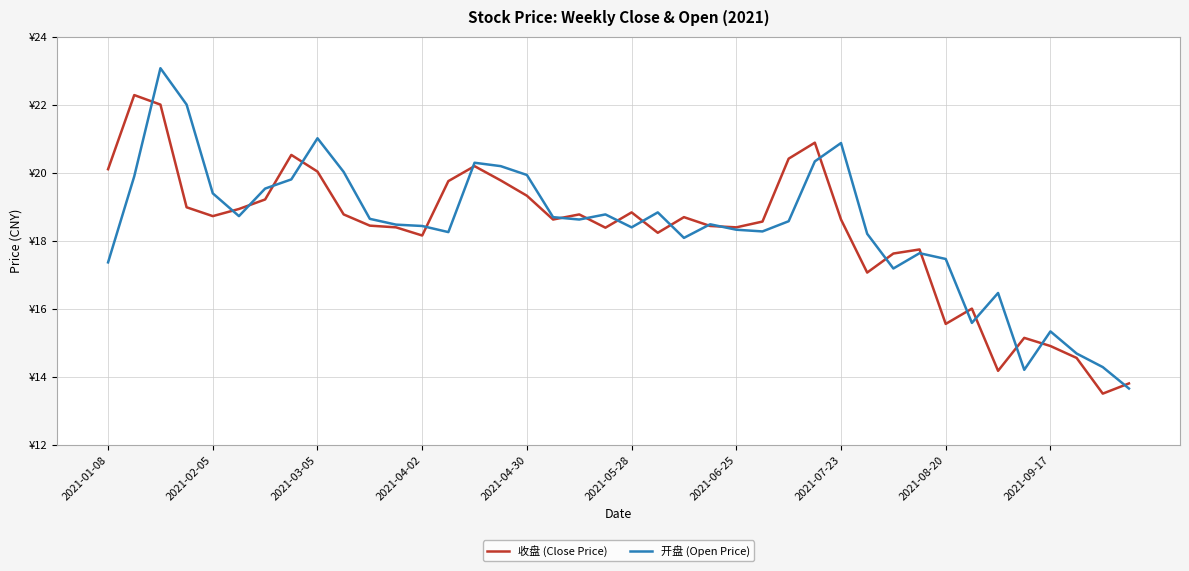

Is this an area chart (filled region under the line)?

No